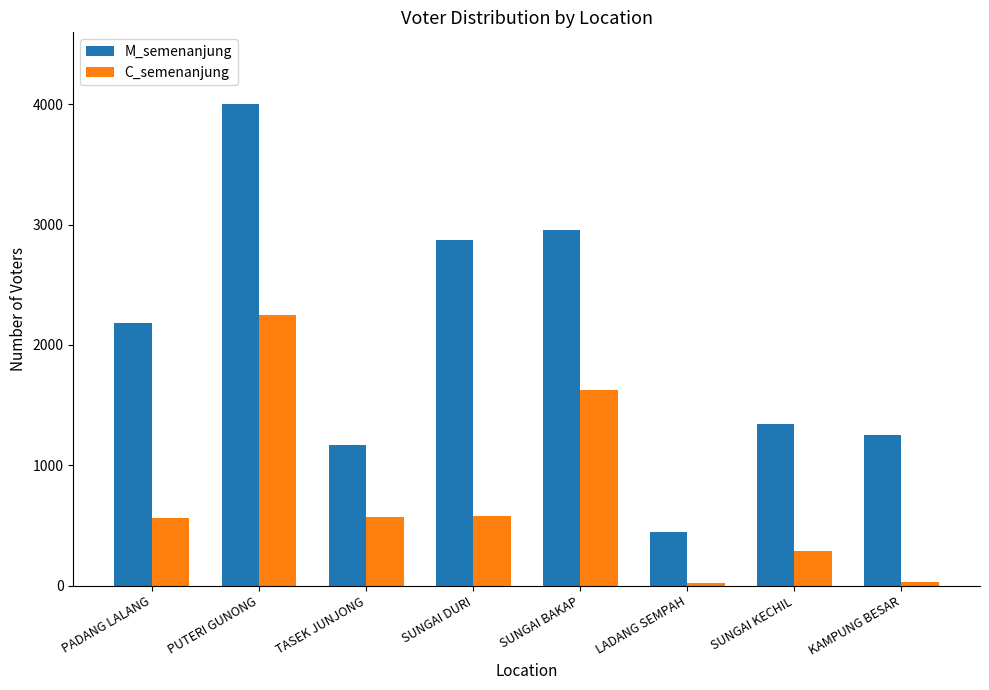

What is the difference between the second highest and minimum values in the M_semenanjung series?

2509